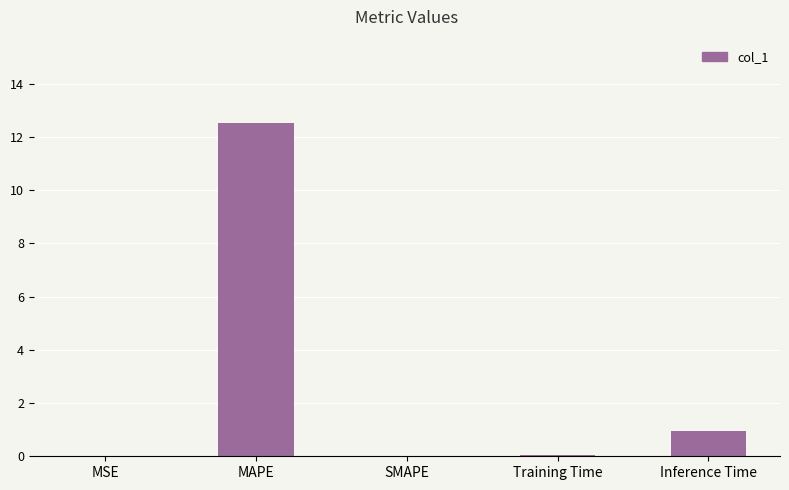

Count the number of categories in the chart.

5